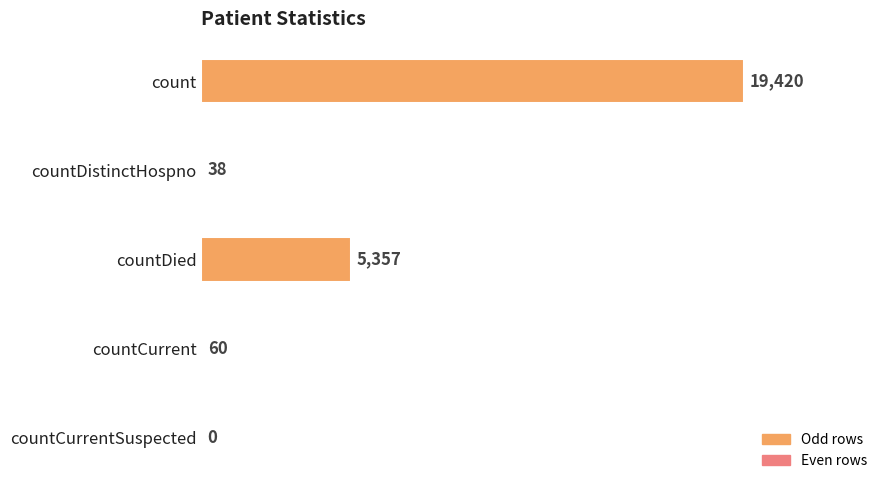

The chart shows a value of 28191 at count. True or false?

False